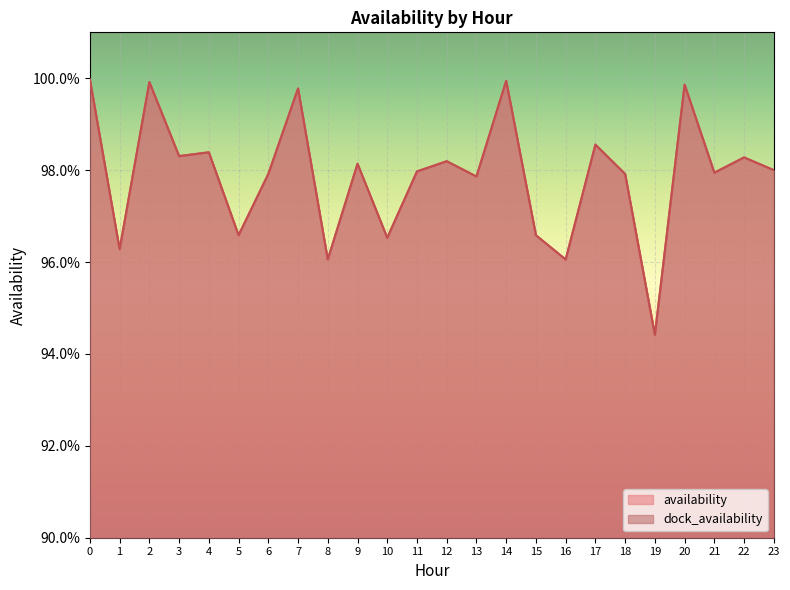

Reading left to right, list all the values displayed in this chart.

availability: 0=1.0	1=1.0	2=1.0	3=1.0	4=1.0	5=1.0	6=1.0	7=1.0	8=1.0	9=1.0	10=1.0	11=1.0	12=1.0	13=1.0	14=1.0	15=1.0	16=1.0	17=1.0	18=1.0	19=0.9	20=1.0	21=1.0	22=1.0	23=1.0
dock_availability: 0=1.0	1=1.0	2=1.0	3=1.0	4=1.0	5=1.0	6=1.0	7=1.0	8=1.0	9=1.0	10=1.0	11=1.0	12=1.0	13=1.0	14=1.0	15=1.0	16=1.0	17=1.0	18=1.0	19=0.9	20=1.0	21=1.0	22=1.0	23=1.0